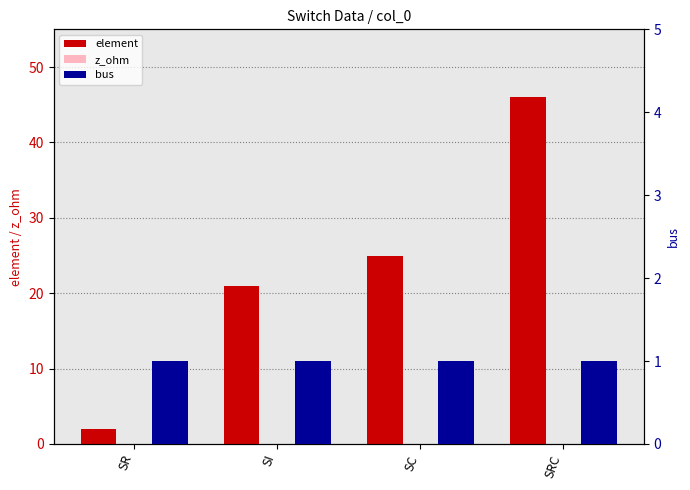

Is it true that element equals 34 at SI?

False